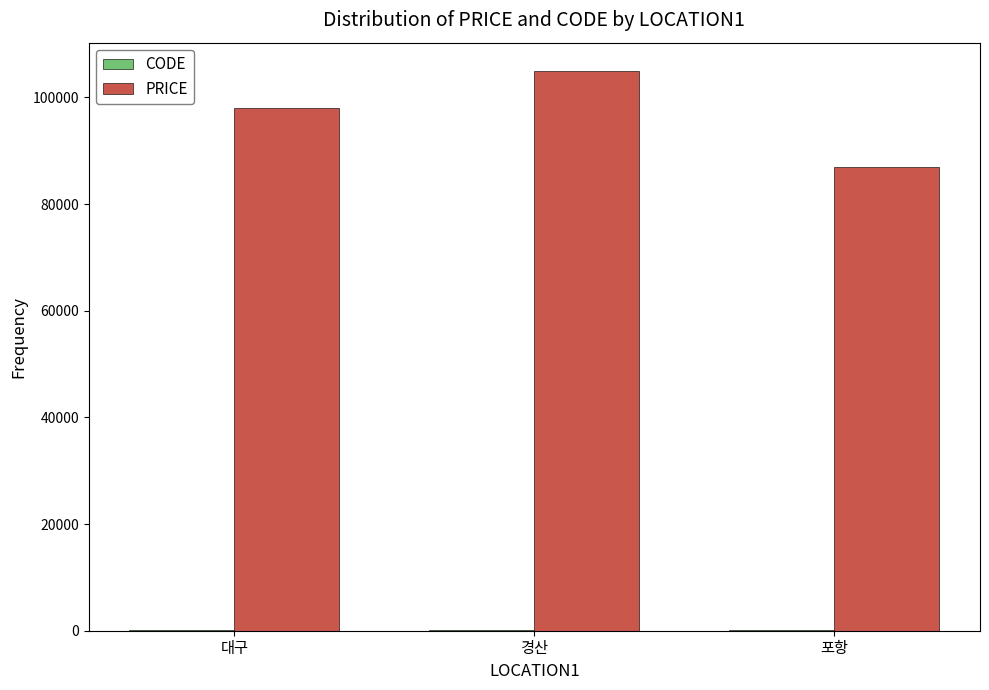

Which series changed the most between 경산 and 포항?

PRICE